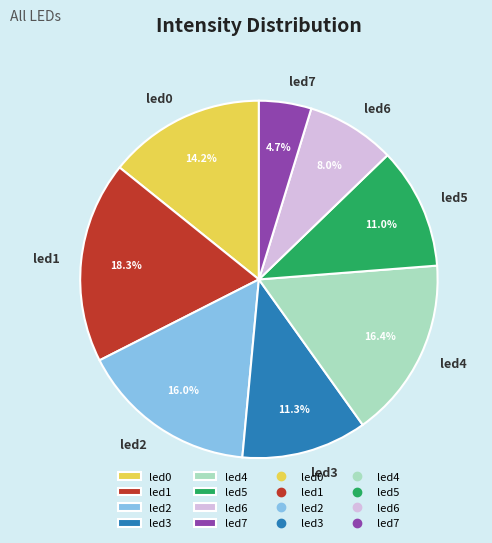

To the nearest percent, what is the difference between the largest and smallest slice percentages?

14%